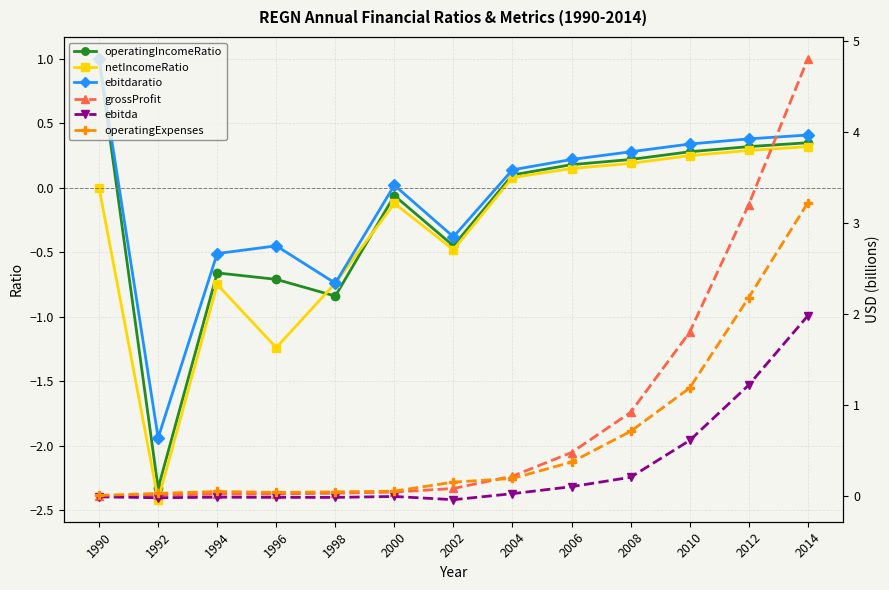

What is the maximum value shown in the chart?

4.8